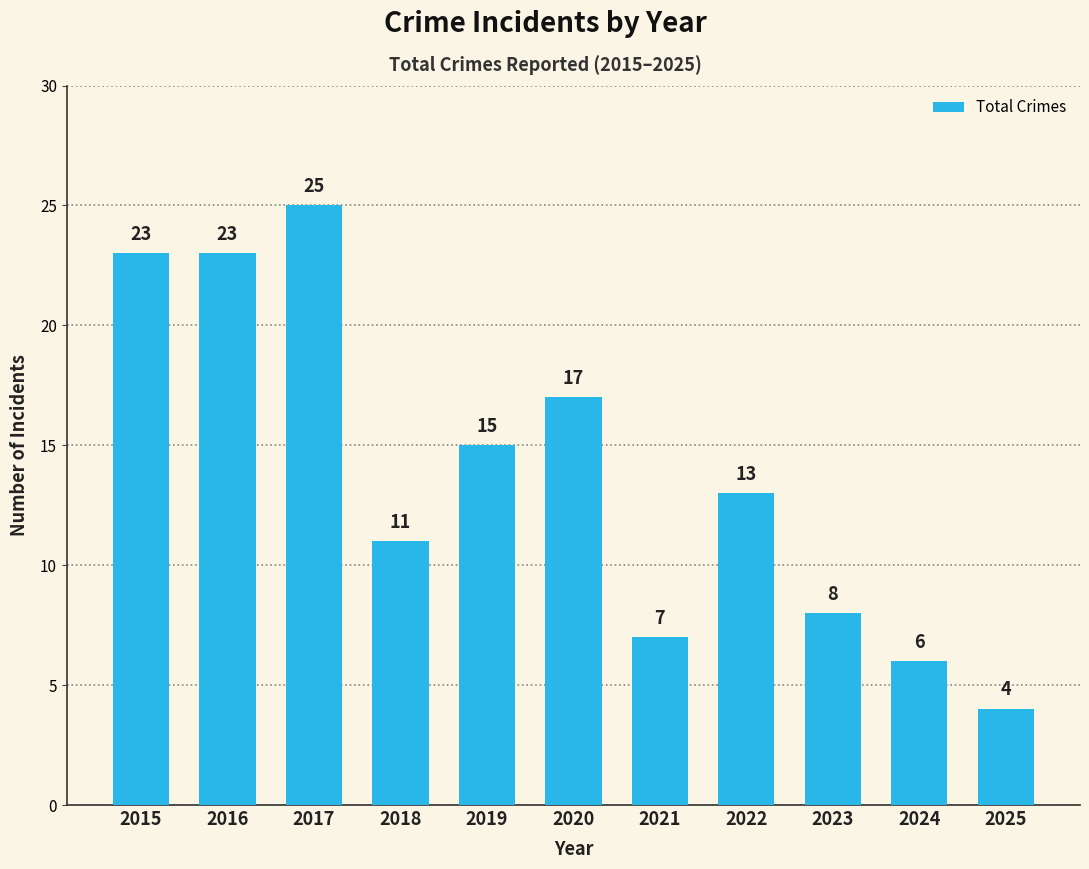

What is the approximate value at 2024, to the nearest 5?

5